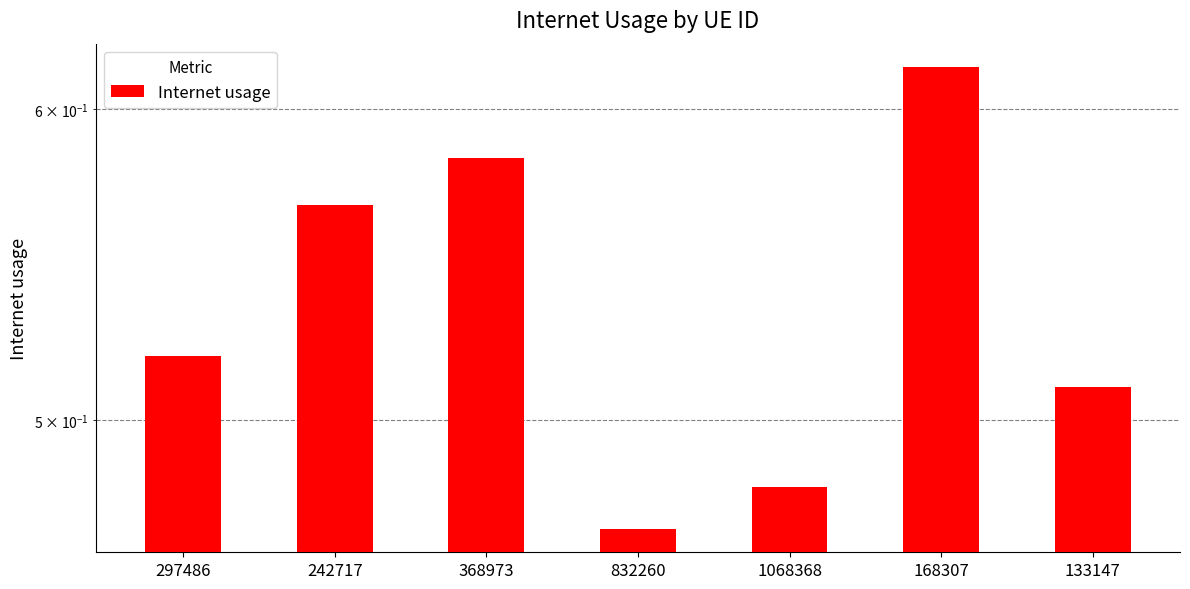

What is the value of the 1st bar from the left?

0.5